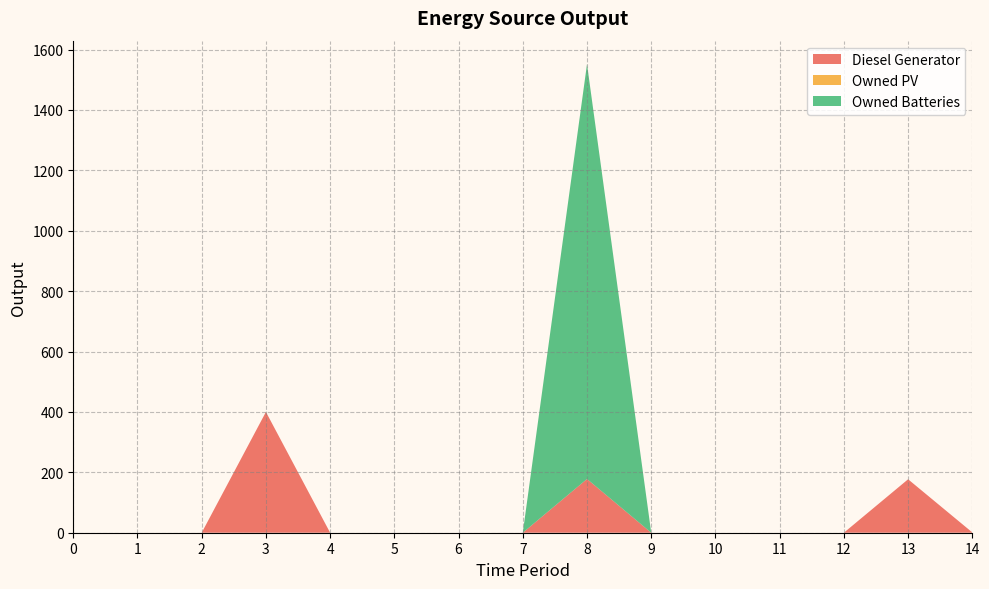

Reading left to right, list all the values displayed in this chart.

Diesel Generator: 0=0	1=0	2=0	3=400	4=0	5=0	6=0	7=0	8=178	9=0	10=0	11=0	12=0	13=177	14=1
Owned PV: 0=0	1=0	2=0	3=0	4=0	5=0	6=0	7=0	8=0	9=0	10=0	11=0	12=0	13=0	14=0
Owned Batteries: 0=0	1=0	2=0	3=0	4=0	5=0	6=0	7=0	8=1374	9=0	10=0	11=0	12=0	13=0	14=0